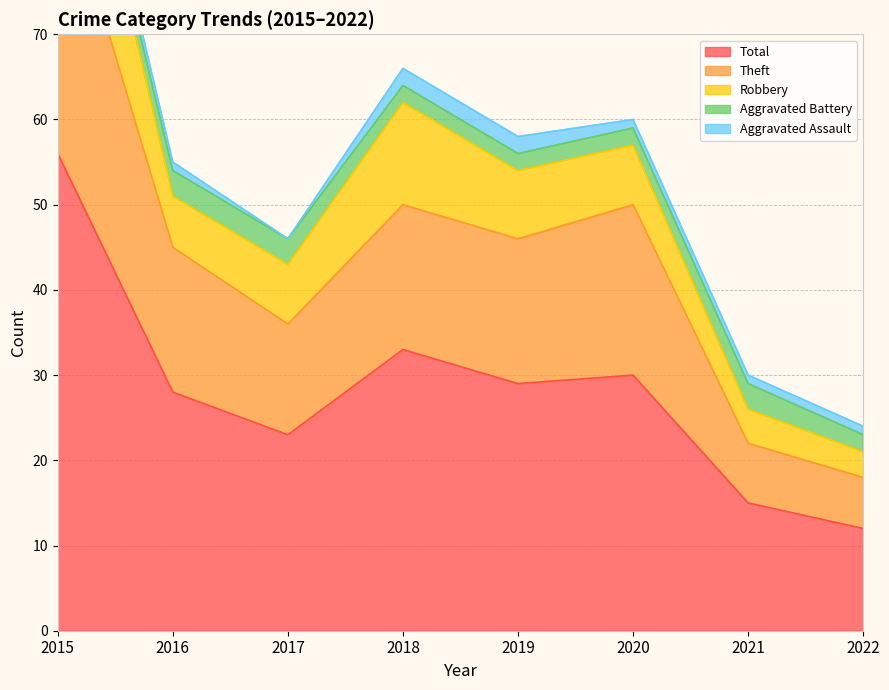

The value of Robbery at 2018 is 5. True or false?

False